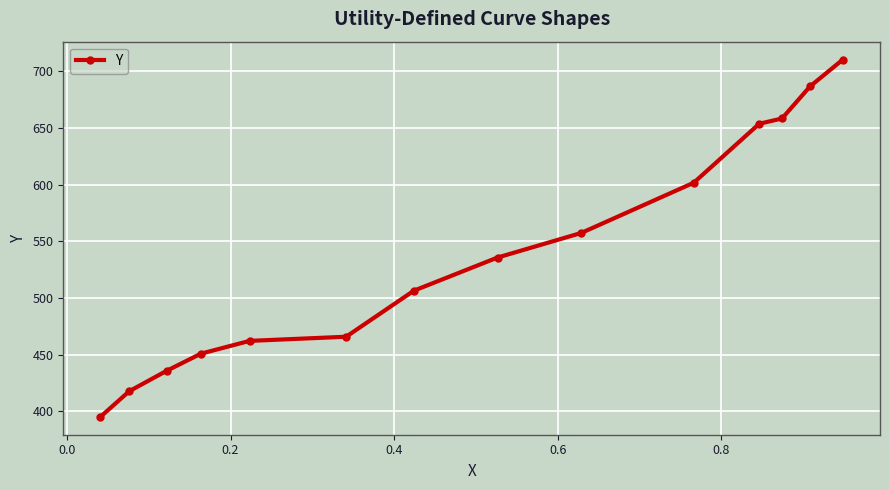

What is the value of the 4th point from the left?

450.9